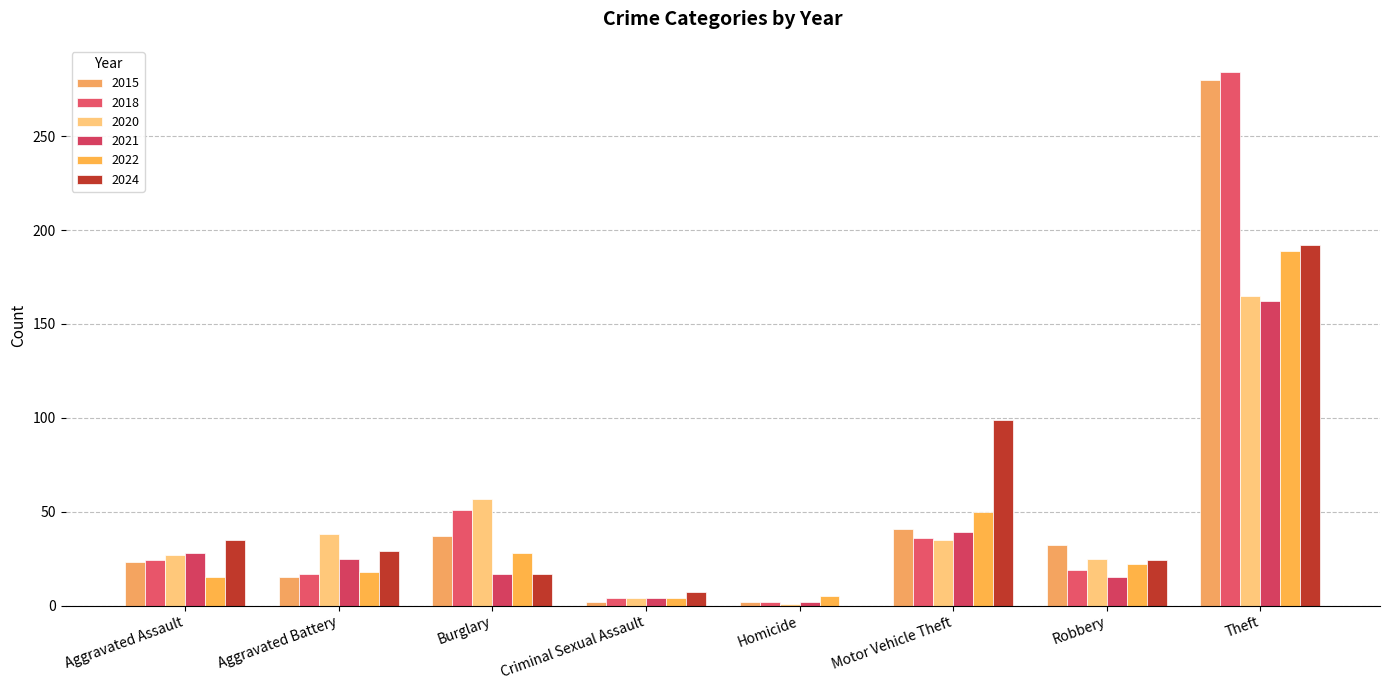

True or false: 2021 has a value of 28 at Aggravated Assault.

True